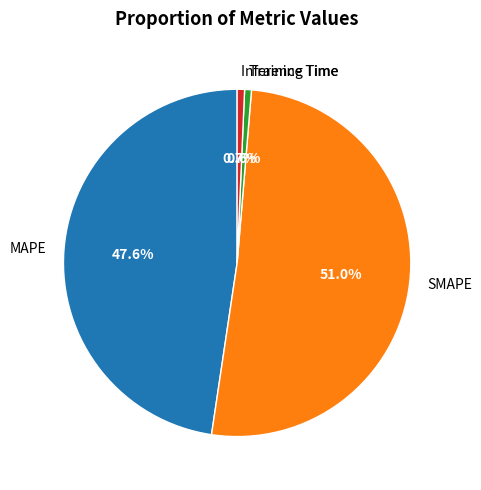

Does SMAPE represent more than half of the total?

Yes